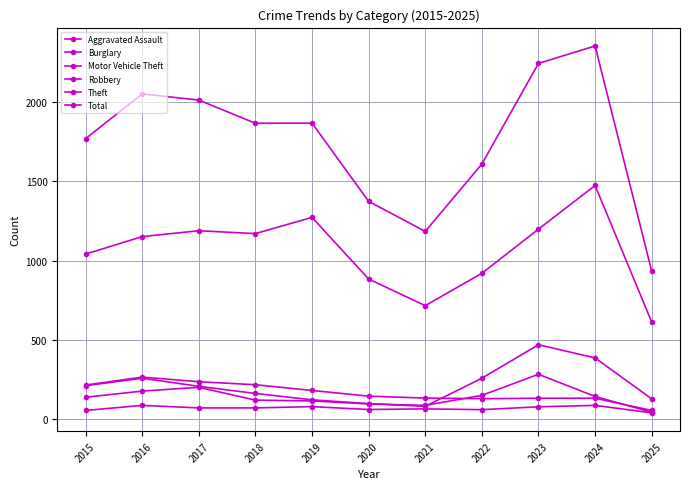

How many data points does each series have?

11